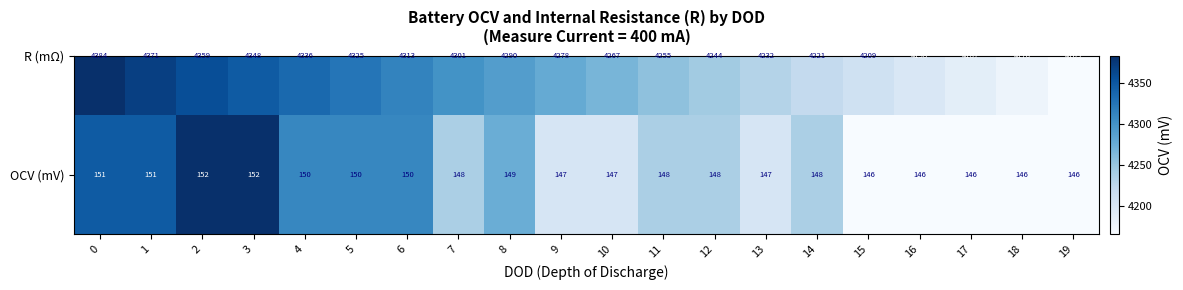

Which has a higher value, 11 or 5?

5